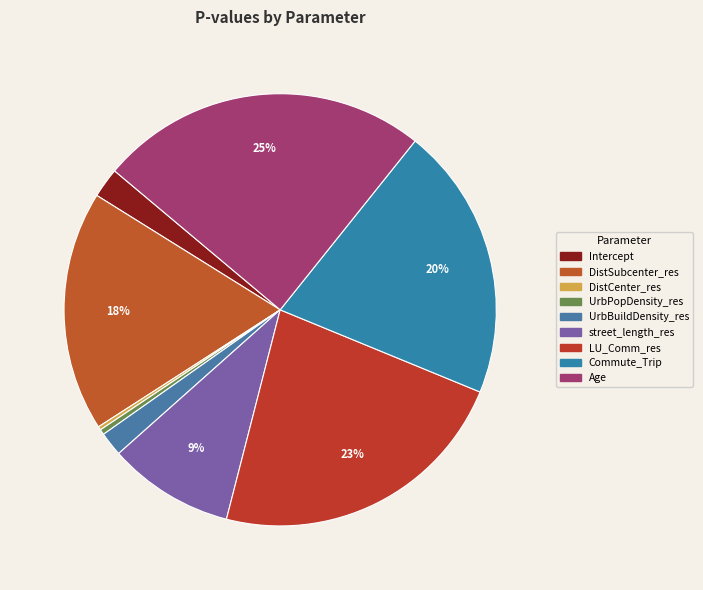

Count the number of slices in the pie.

9